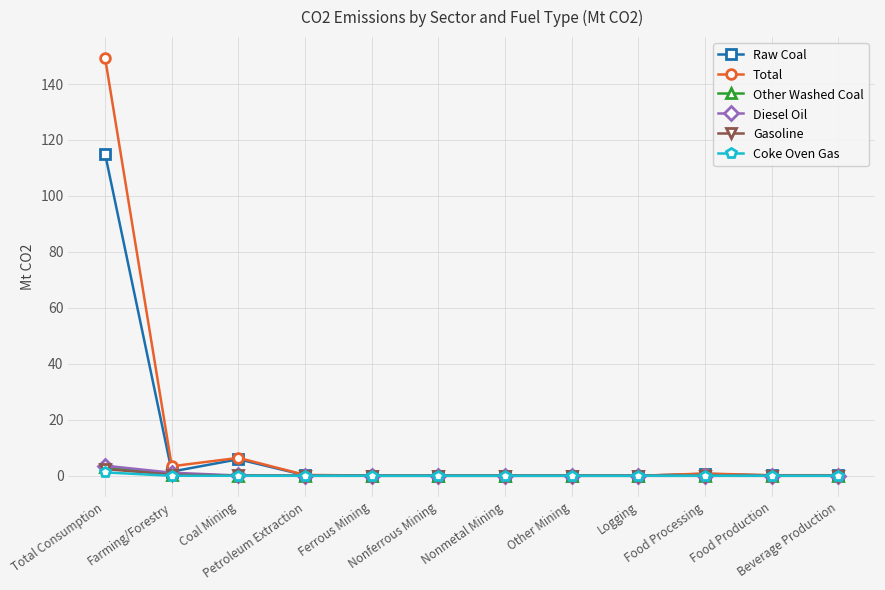

What is the label of the 1st point from the right?

Beverage Production